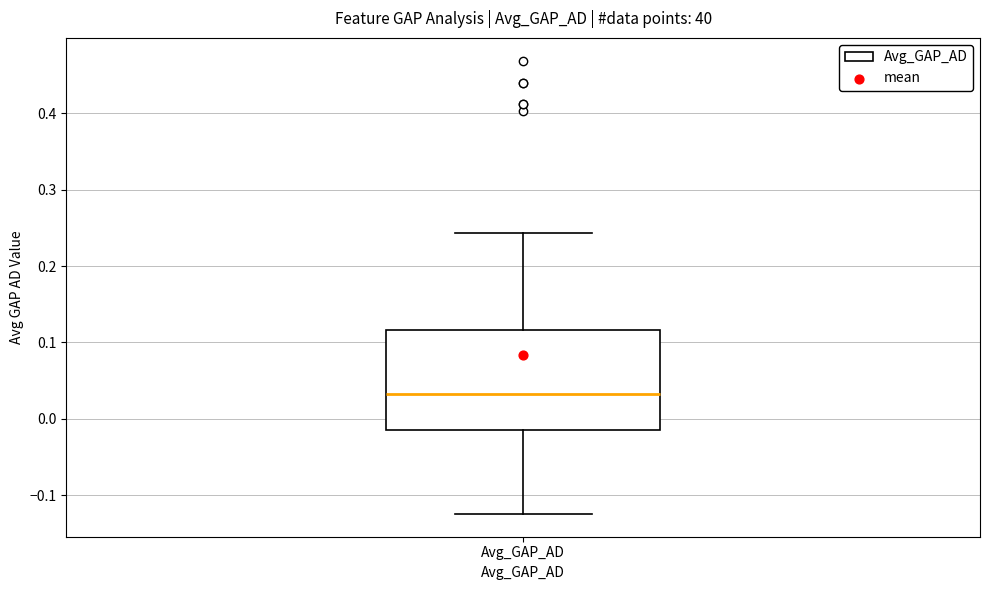

Where does the lower whisker of the box for Avg_GAP_AD end on the y-axis? The values are not printed on the chart, so give them approximately, as read against the axis.

-0.12